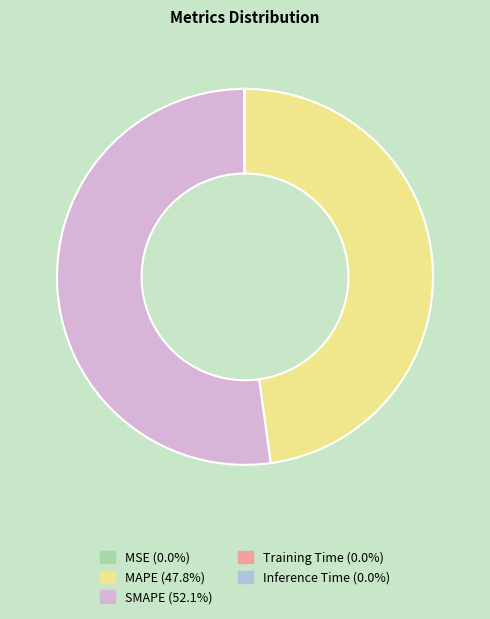

Which category has the biggest portion of the pie?

SMAPE